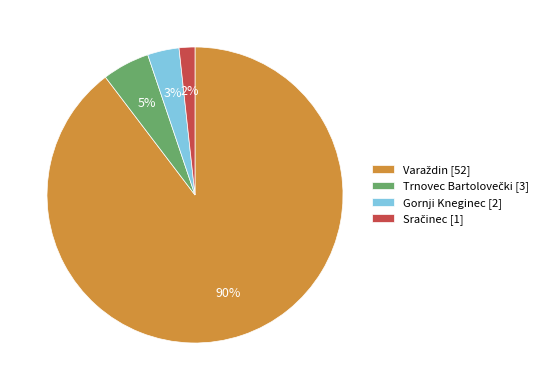

To the nearest percent, what is the difference between the largest and smallest slice percentages?

88%